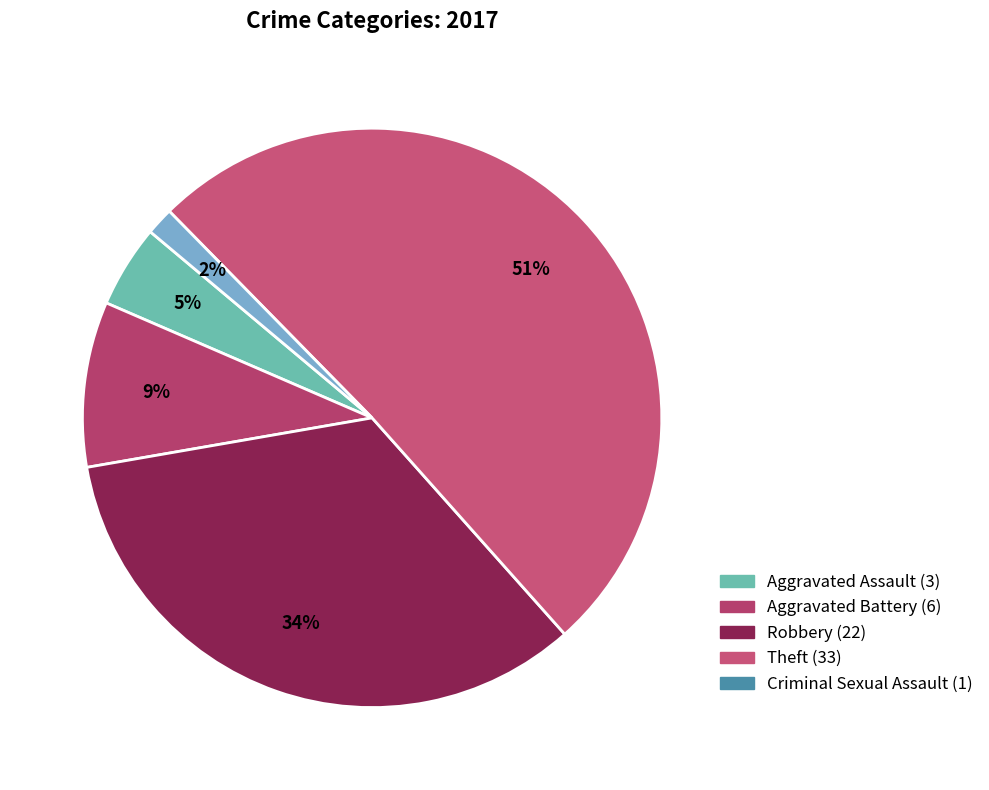

Approximately how many times larger is the value at Aggravated Assault compared to Robbery?

0.1